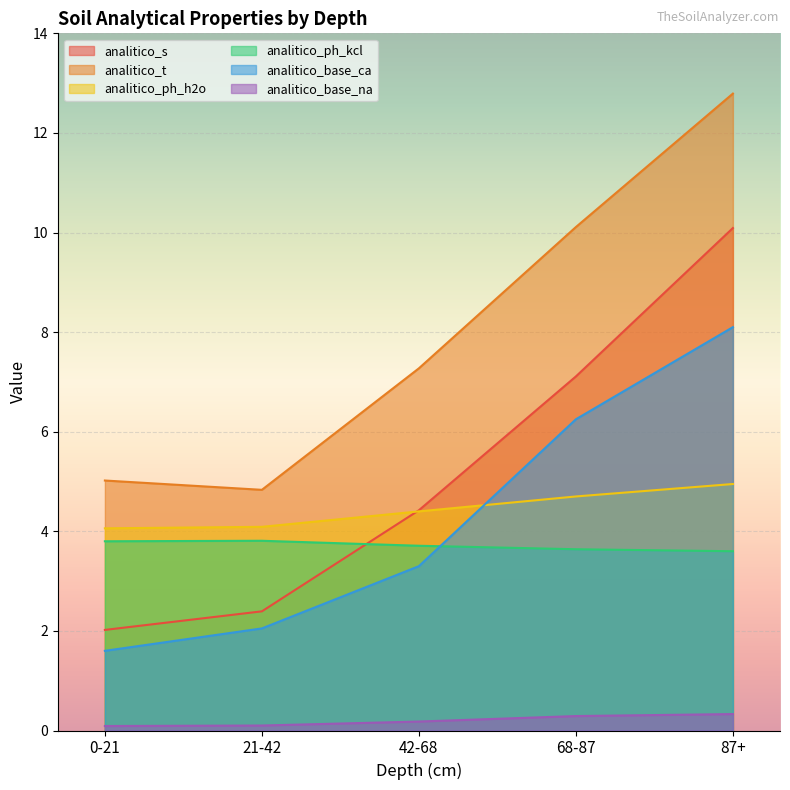

What is the spread (max minus min) of values at 87+?

12.5